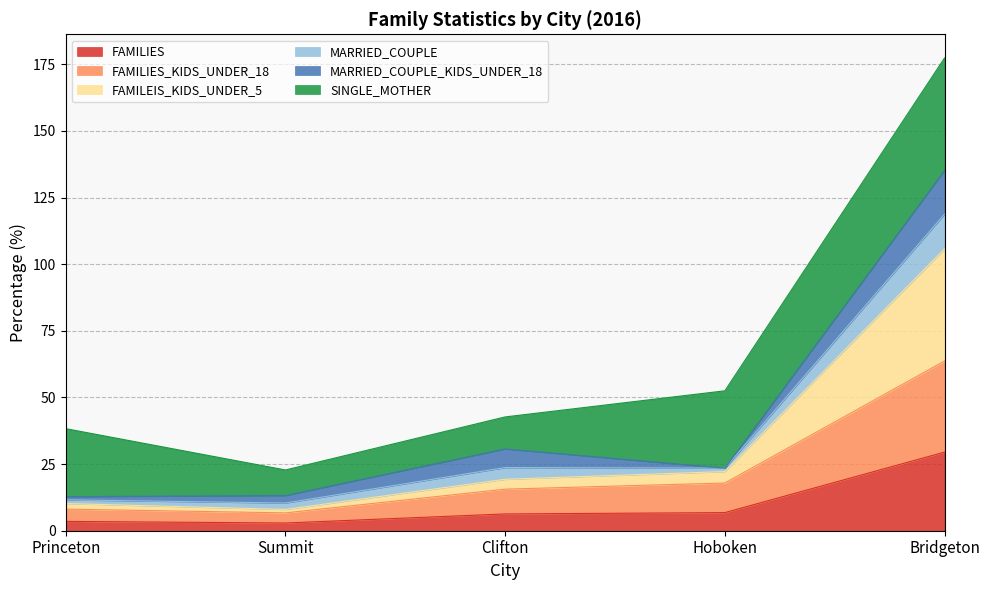

What is the total value across all series at Bridgeton?

177.4